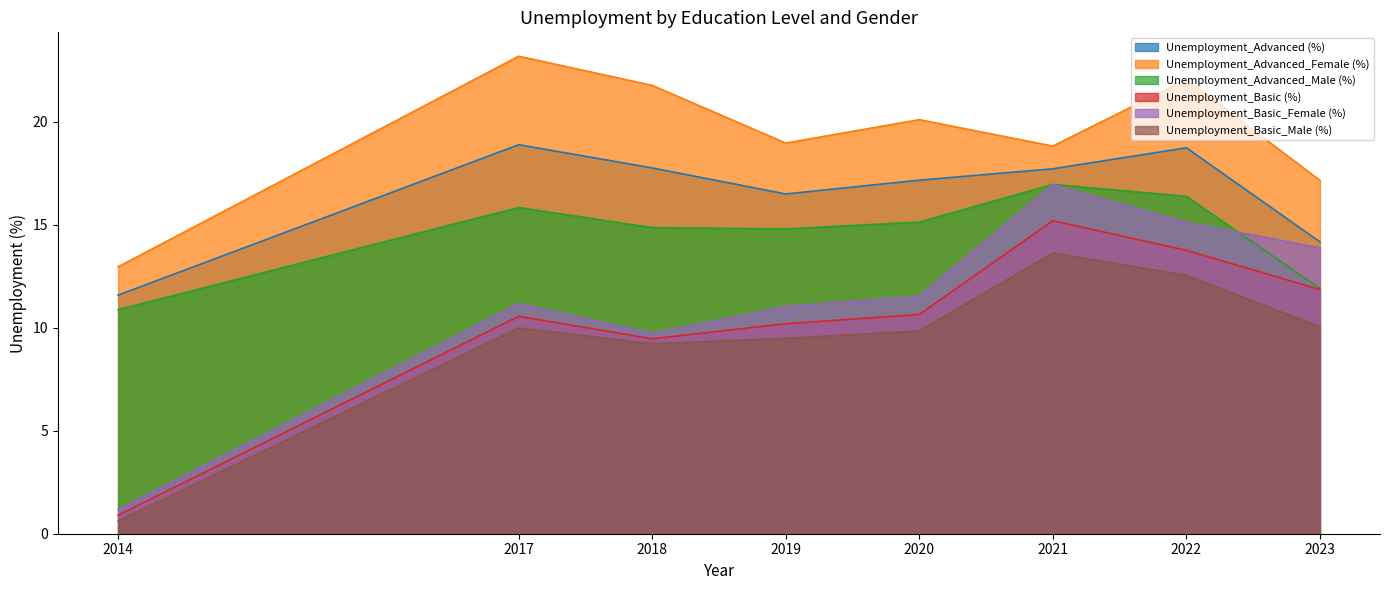

What is the highest value of the Unemployment_Advanced_Male (%) series?

17.0